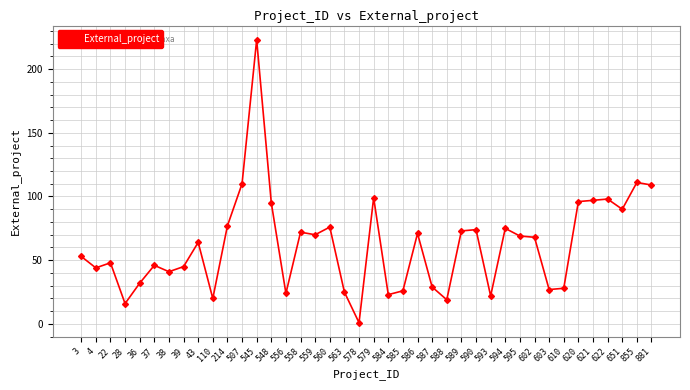

Reading left to right, extract all data points from this chart.

3=53	4=44	22=48	28=16	36=32	37=46	38=41	39=45	43=64	110=20	214=77	507=110	545=223	548=95	556=24	558=72	559=70	560=76	563=25	578=1	579=99	584=23	585=26	586=71	587=29	588=19	589=73	590=74	593=22	594=75	595=69	602=68	603=27	610=28	620=96	621=97	622=98	651=90	855=111	881=109